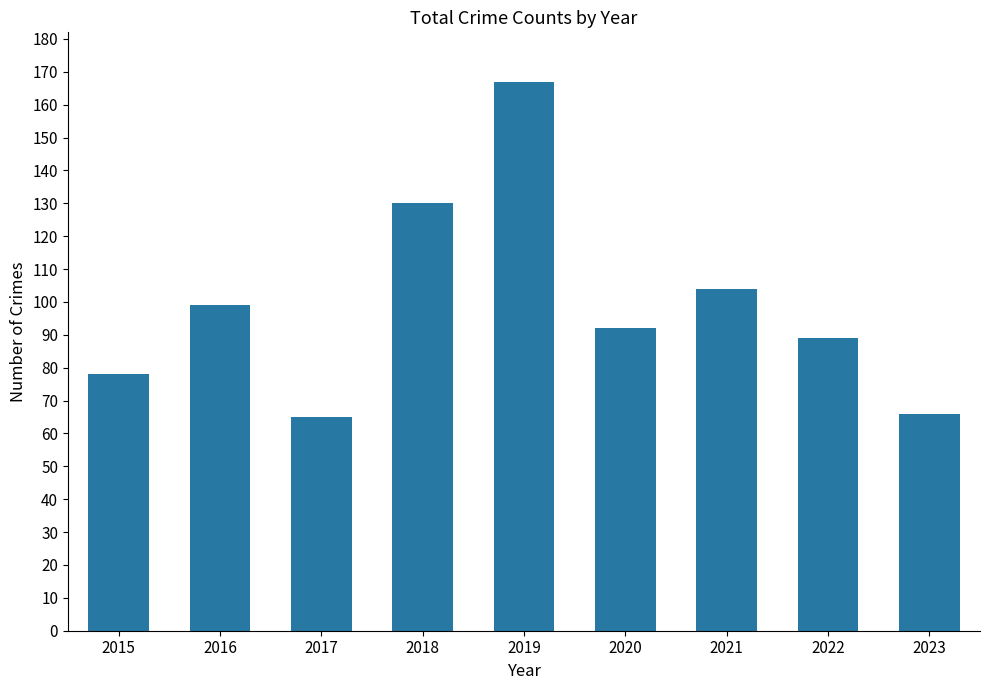

Are the bars horizontal?

No